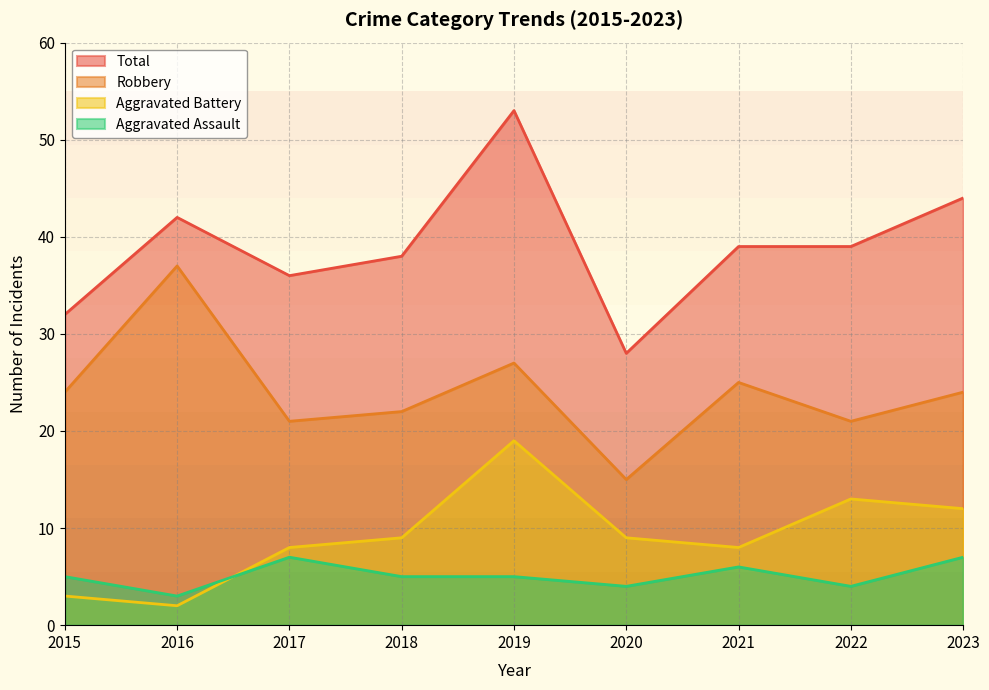

What is the difference between the Aggravated Battery values at 2021 and 2019?

11